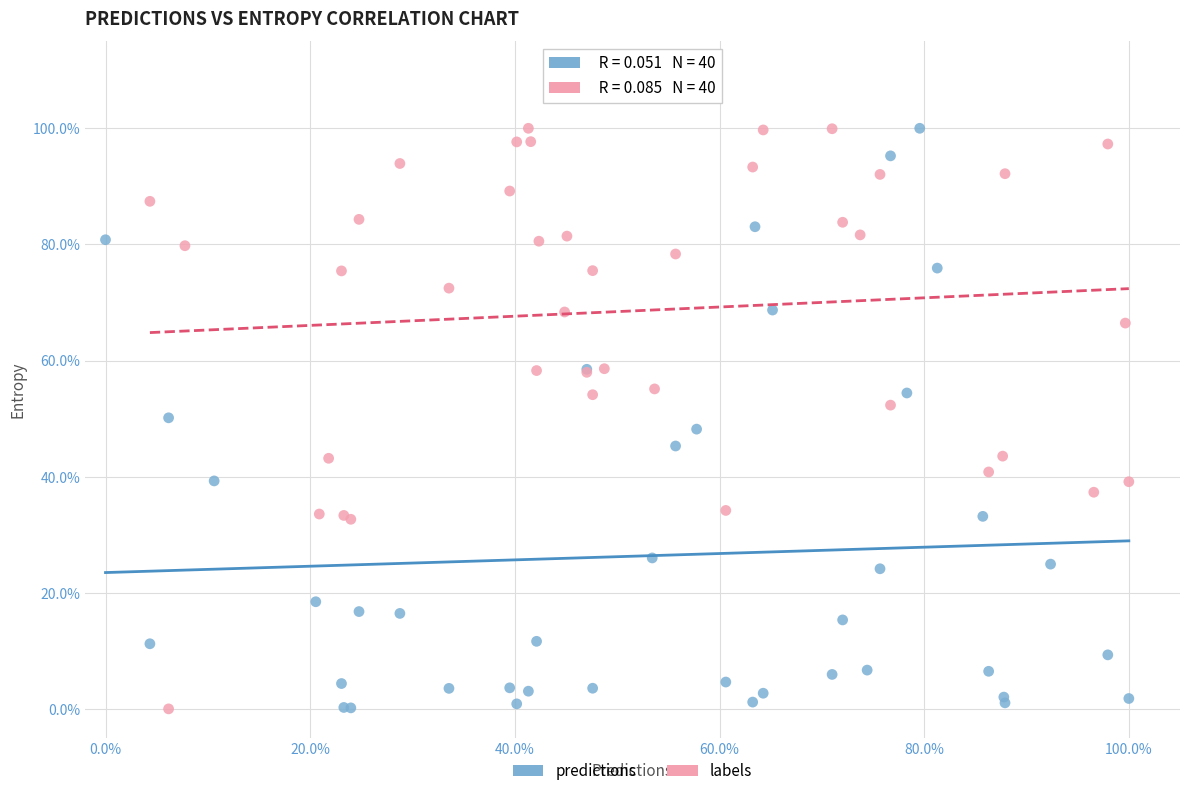

What are all the series names shown in the legend?

predictions, labels